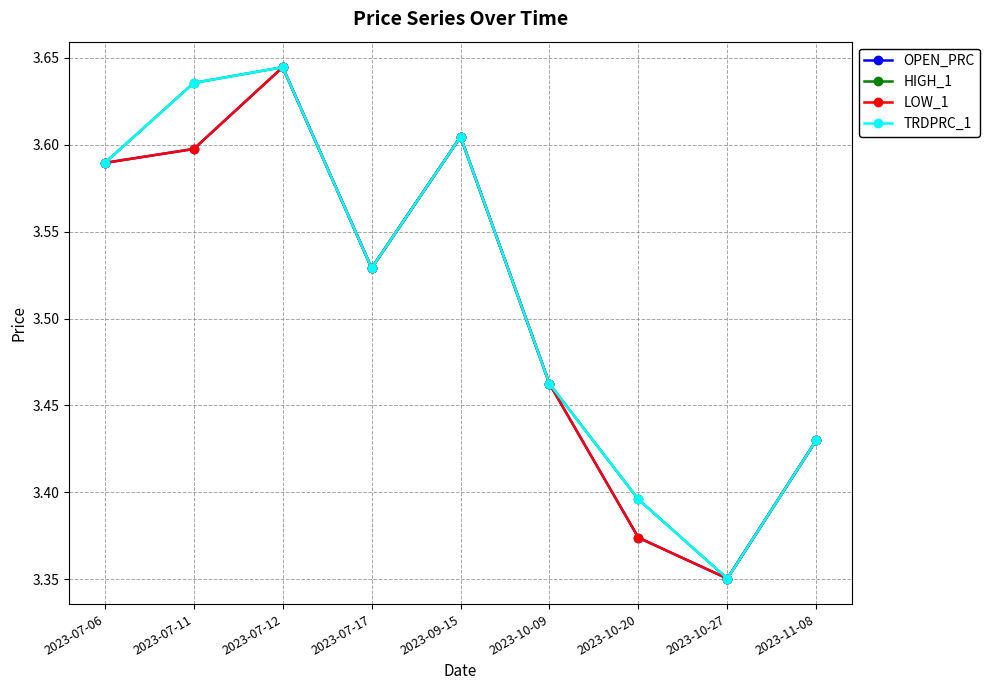

Which has a higher value, 2023-07-06 or 2023-09-15?

2023-09-15